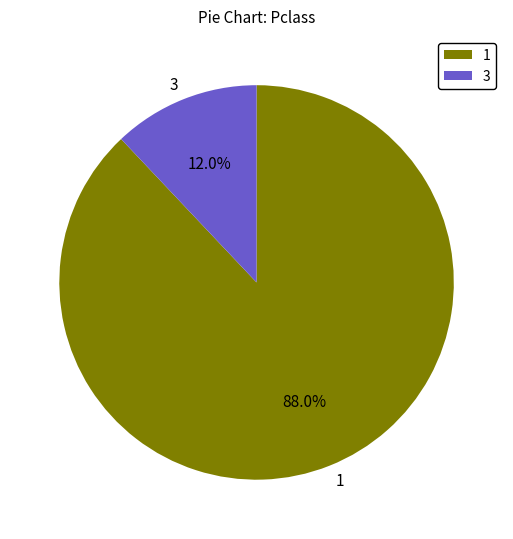

Which slice is the largest?

1